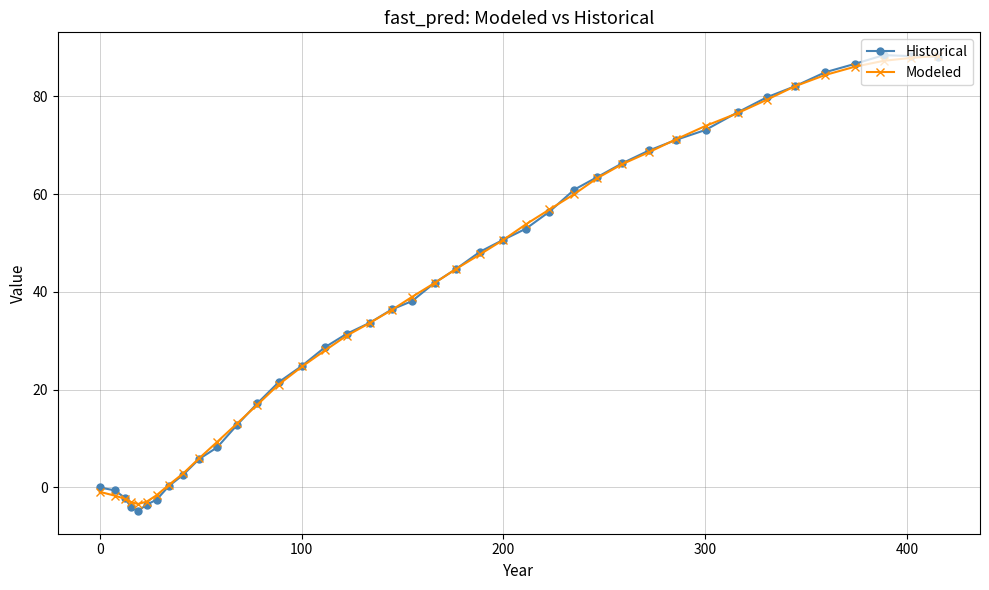

Which series has the largest range (max minus min)?

Historical